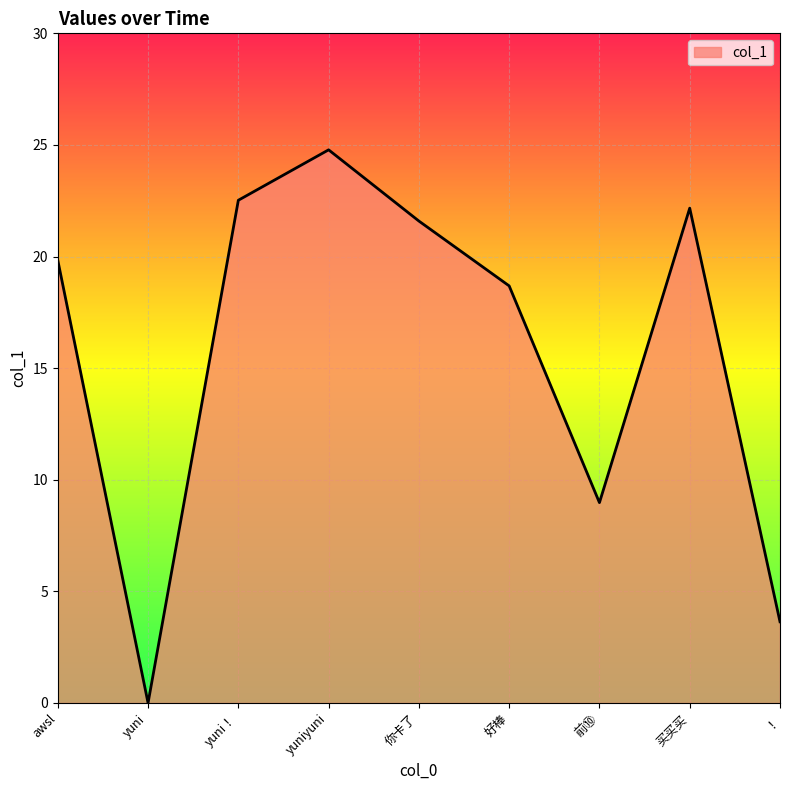

What position from the right is 你卡了?

5